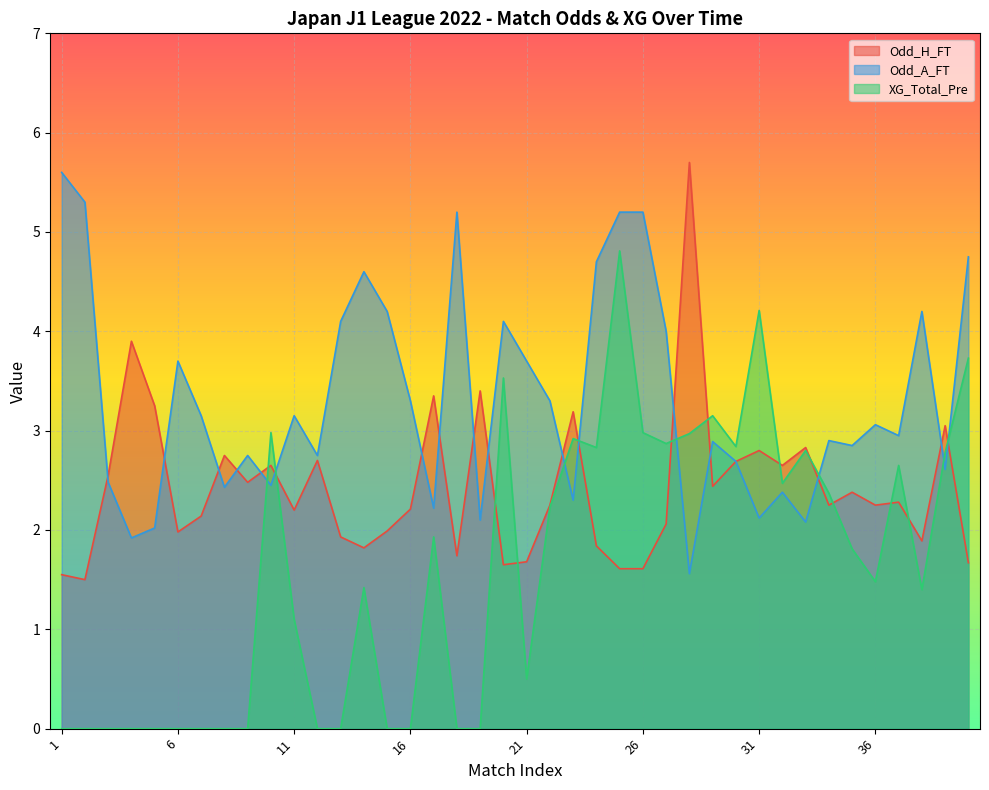

Which category has the highest value in the Odd_A_FT series?

1